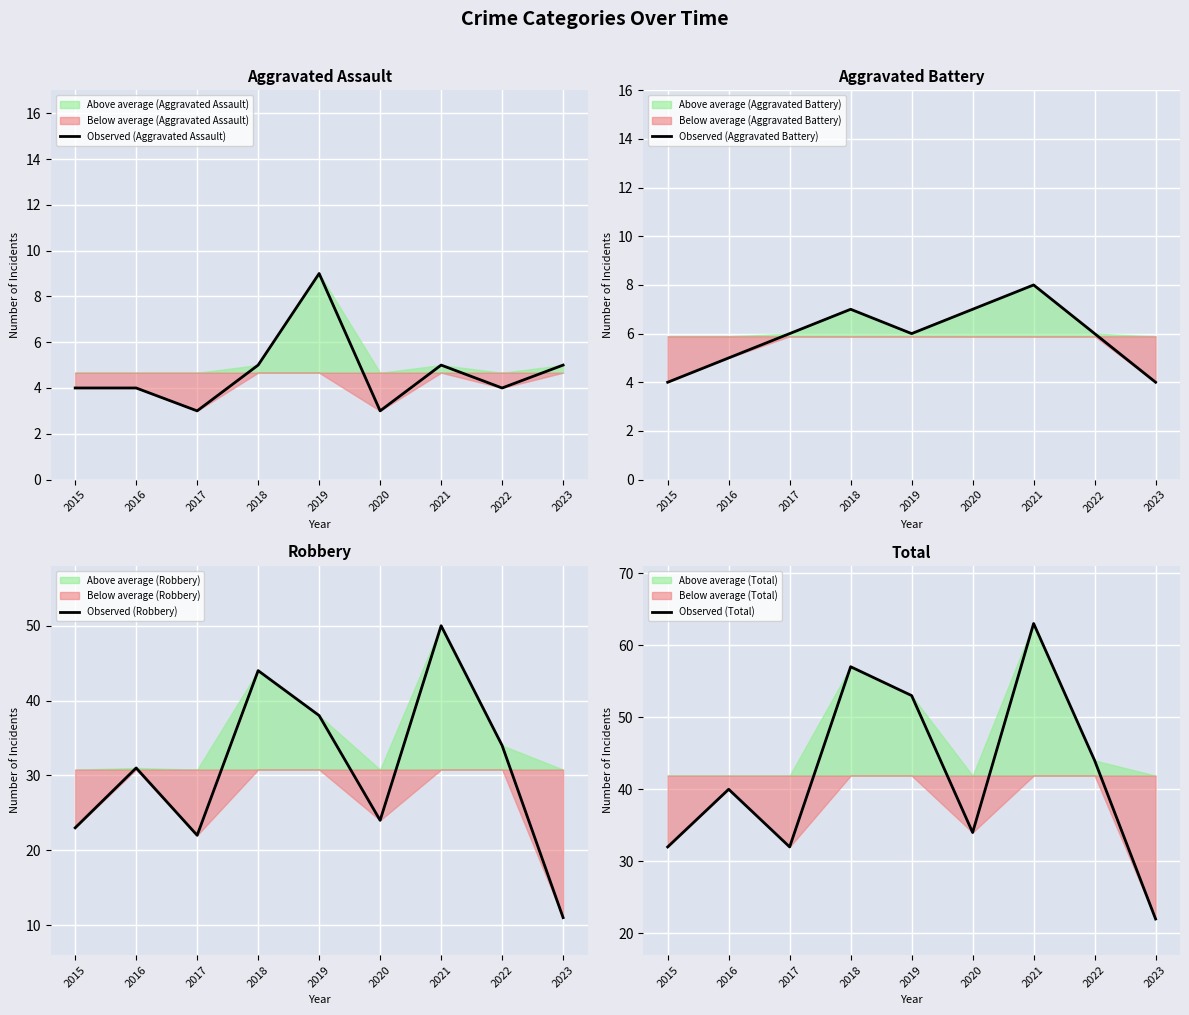

Which series has the widest spread of values?

Observed (Total)